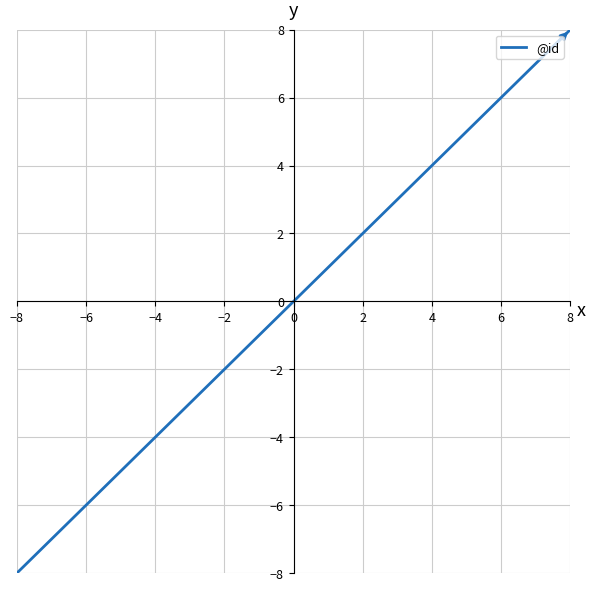

What is the difference between the maximum and minimum values?

16.0